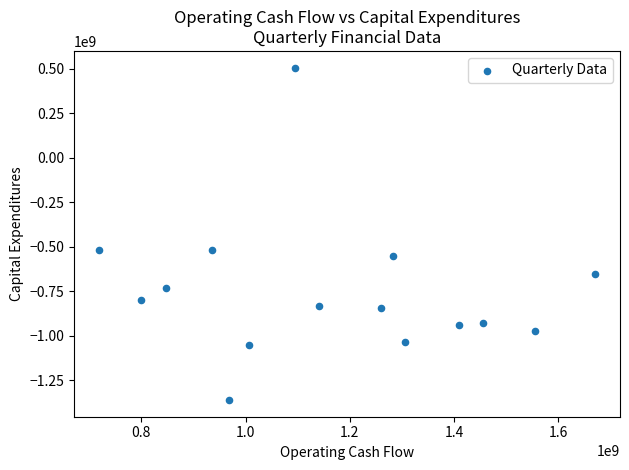

What is the range of X values (max minus min)?

952500000